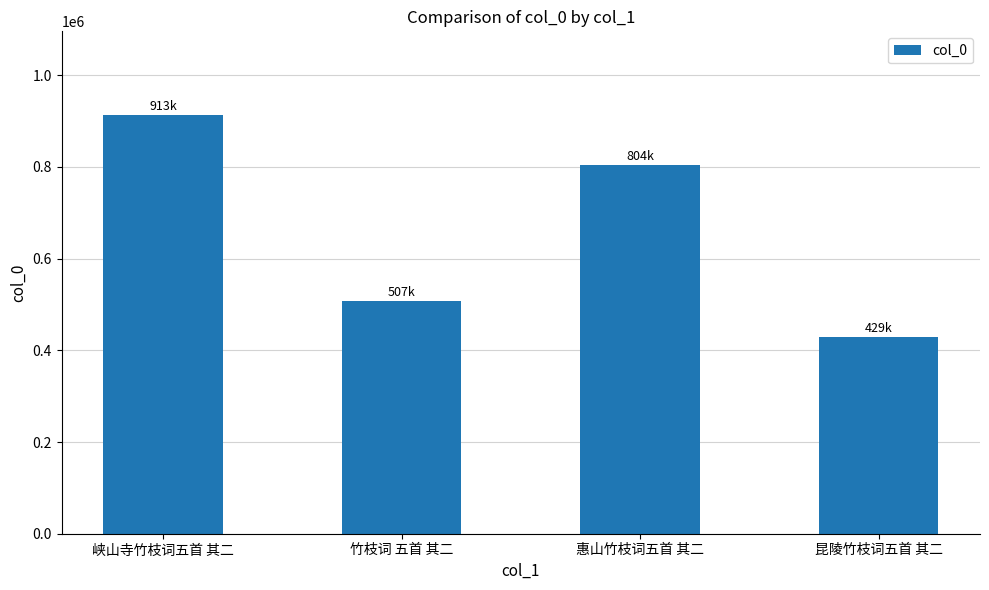

What is the minimum value shown in the chart?

428919